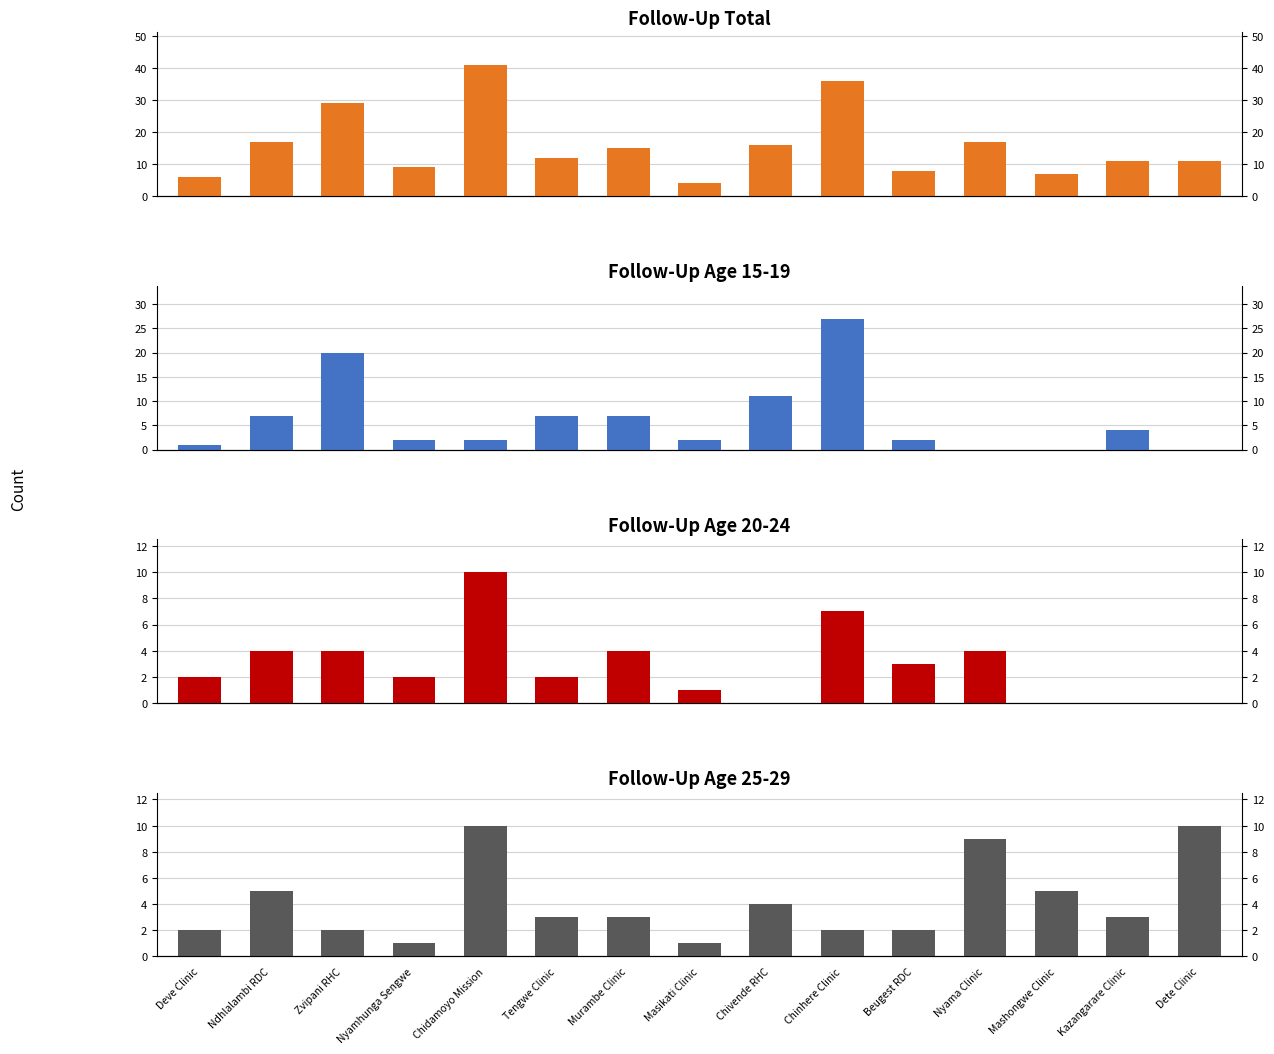

Rank the series by their maximum value, from lowest to highest.

fu20-24, fu25-29, fu15-19, followUpTotal